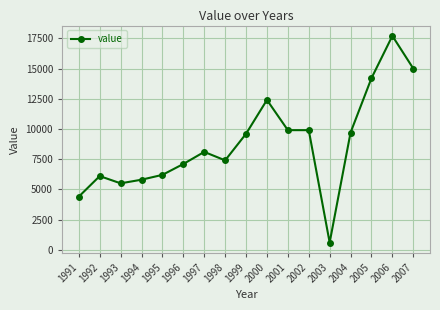

What is the smallest value displayed?

600